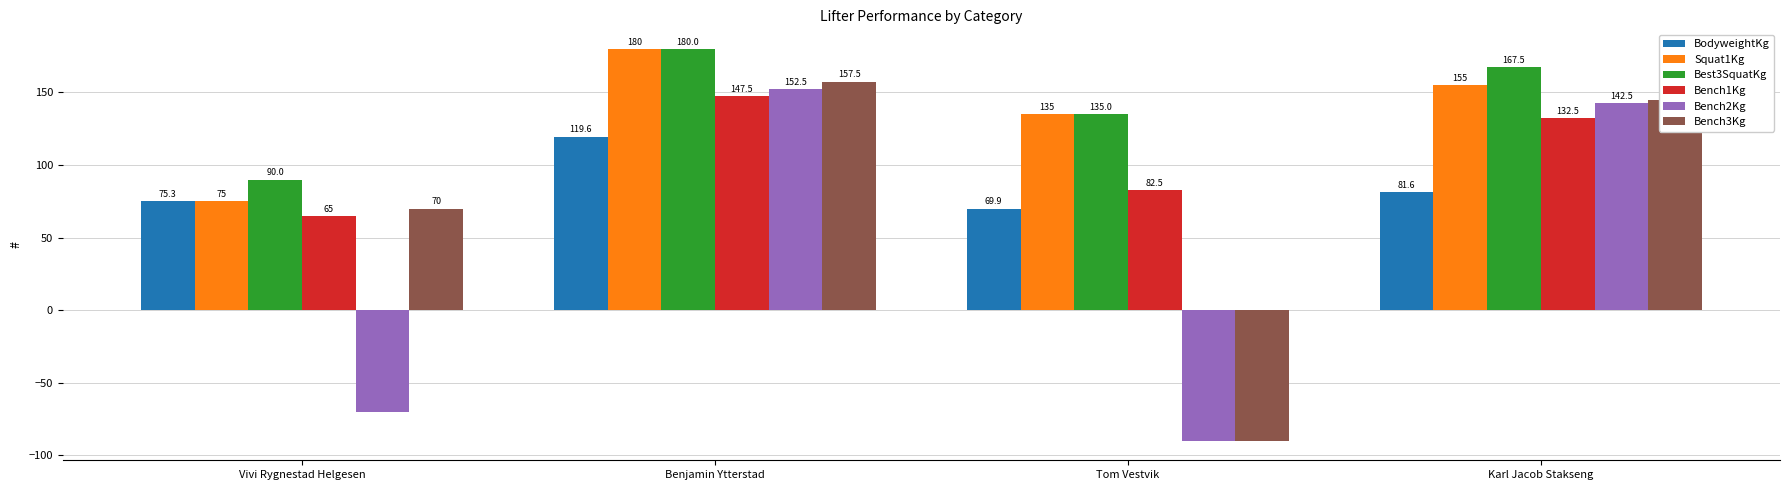

The value of Bench2Kg at Karl Jacob Stakseng is 142.5. True or false?

True